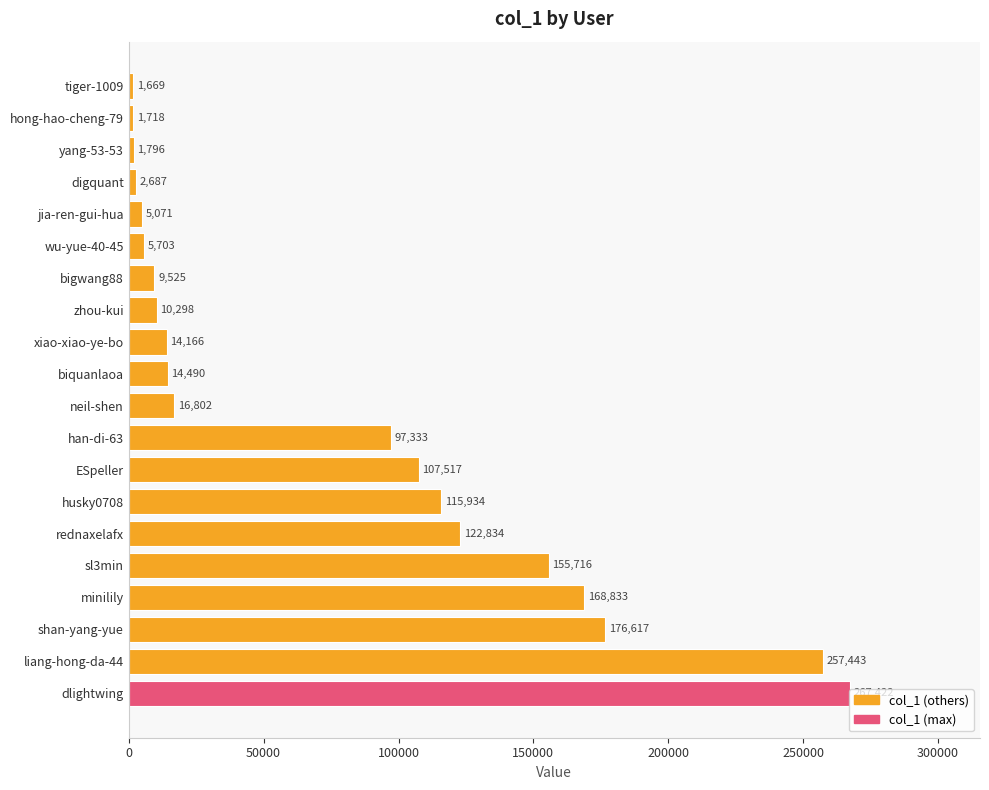

What is the average value?

77679